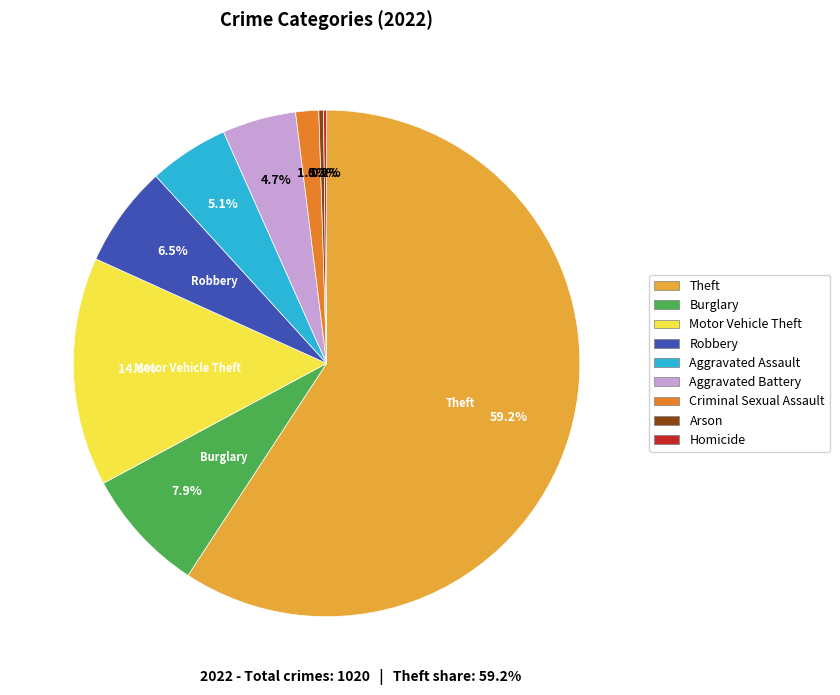

Which category accounts for the majority?

Theft